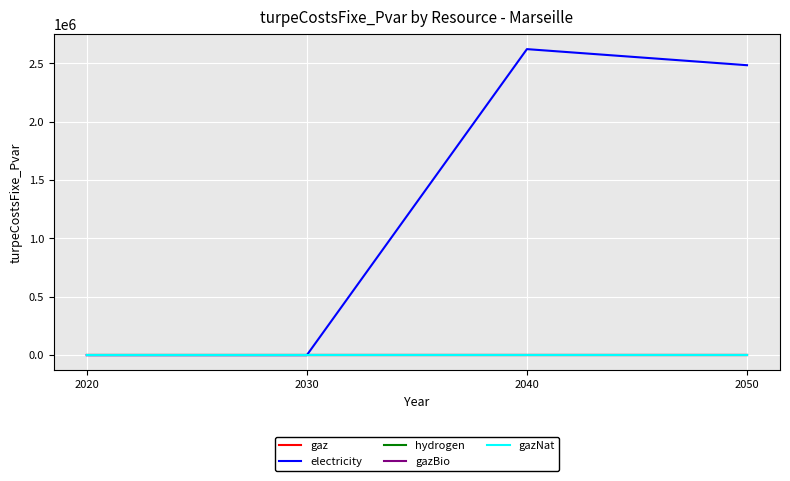

Does the chart display data point markers on the line(s)?

No